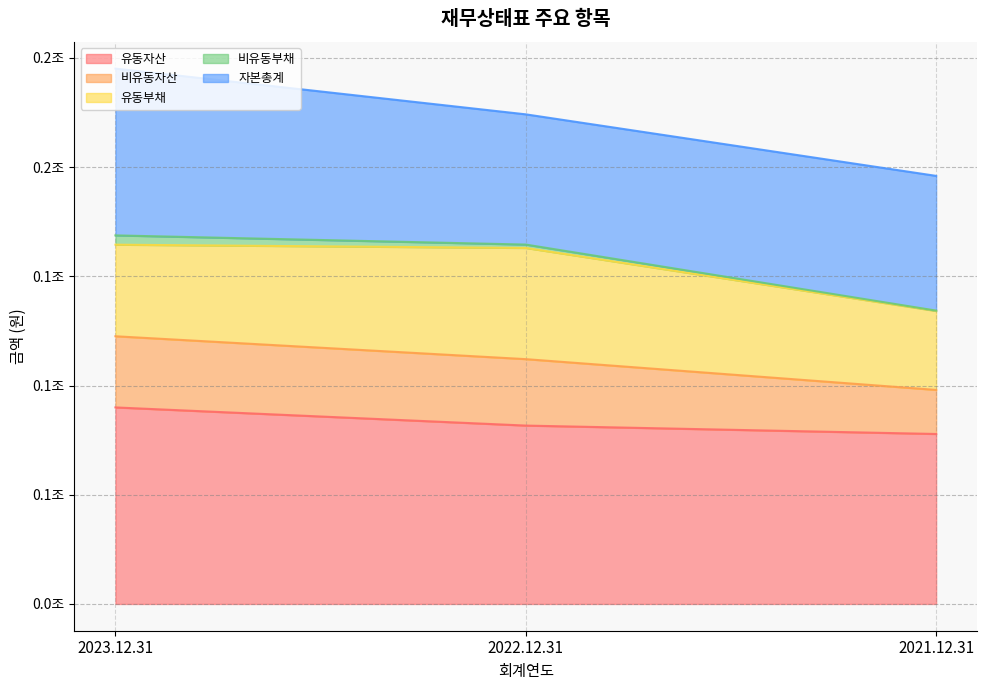

What is the sum of the 자본총계 values at 2021.12.31 and 2022.12.31?

121324453120